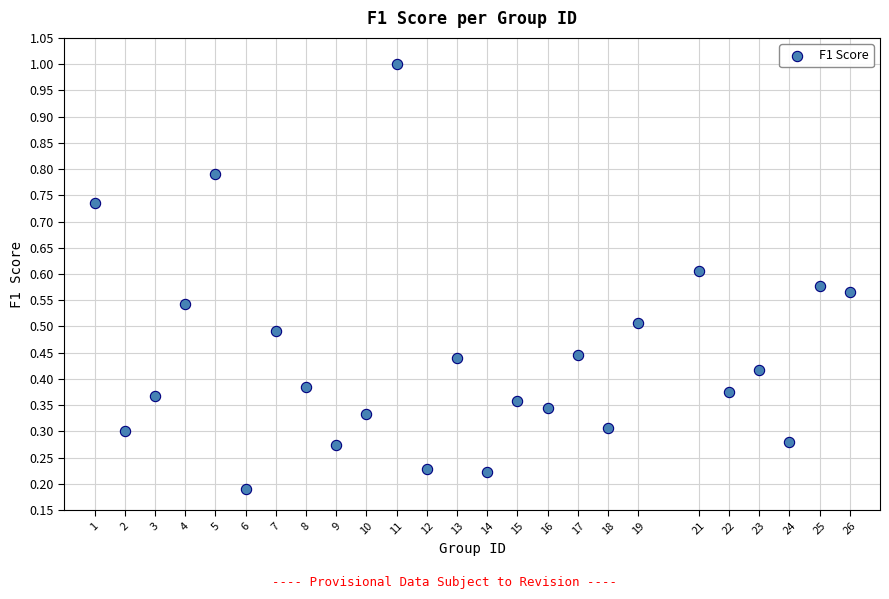

What is the range of X values (max minus min)?

25.0